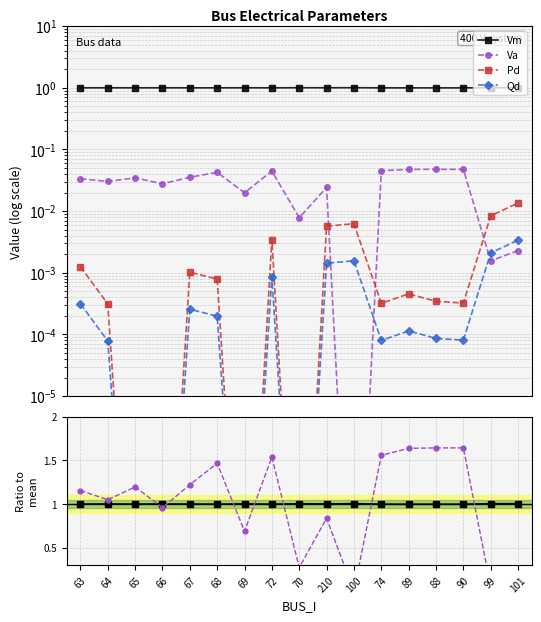

What is the value of the Vm point at the 11th from the left?

1.0